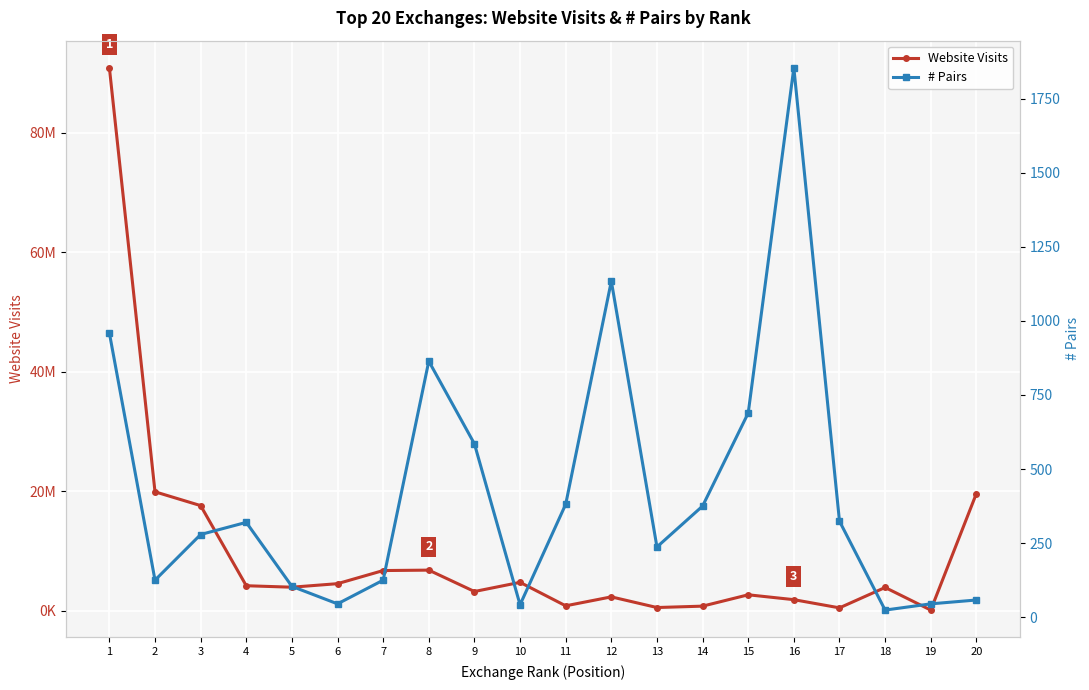

Reading left to right, list all the values displayed in this chart.

Website Visits: 1=90870000	2=19930000	3=17620000	4=4215000	5=3969000	6=4560000	7=6755000	8=6825573	9=3248000	10=4782000	11=854251	12=2352000	13=568599	14=800266	15=2700000	16=1884000	17=513049	18=3923000	19=141661	20=19631000
# Pairs: 1=959	2=125	3=279	4=320	5=104	6=45	7=125	8=864	9=585	10=42	11=381	12=1134	13=237	14=375	15=689	16=1854	17=324	18=24	19=45	20=58